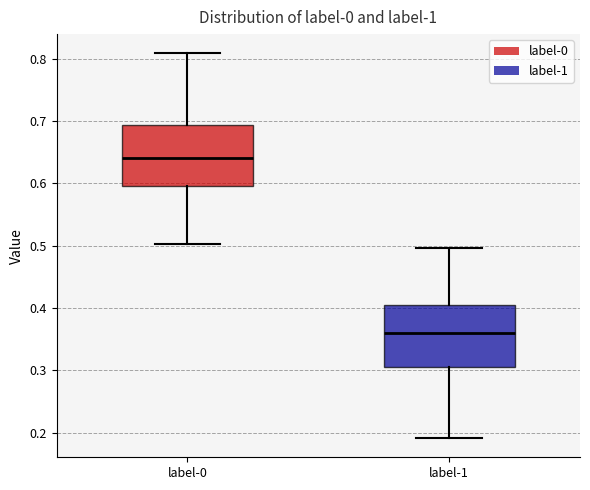

Reading left to right, read every box against the y-axis: the position of its median line, the range the box covers, and the ends of its whiskers. The values are not printed on the chart, so give them approximately, as read against the axis.

label-0: median 0.64, box 0.60 to 0.69, whiskers 0.50 to 0.81
label-1: median 0.36, box 0.31 to 0.40, whiskers 0.19 to 0.50